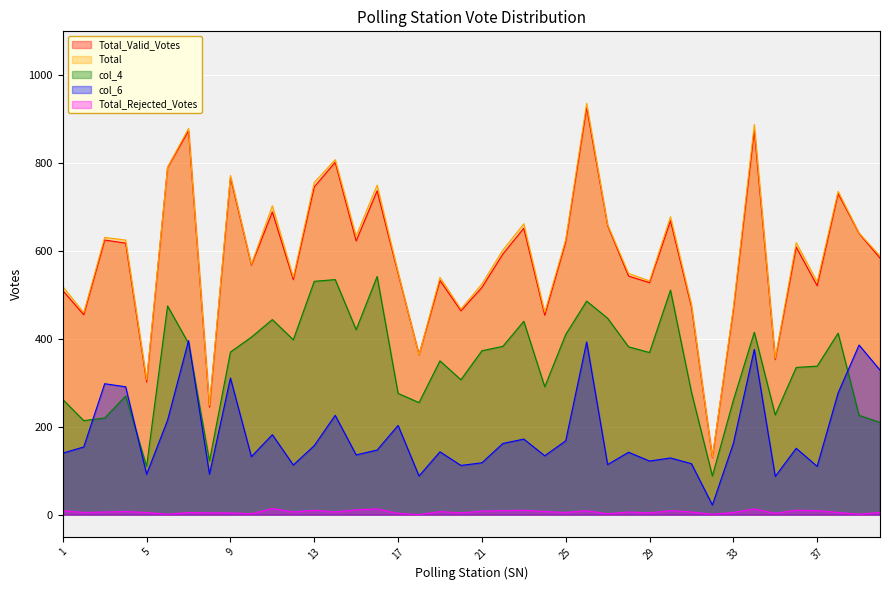

What is the maximum value for col_4?

542